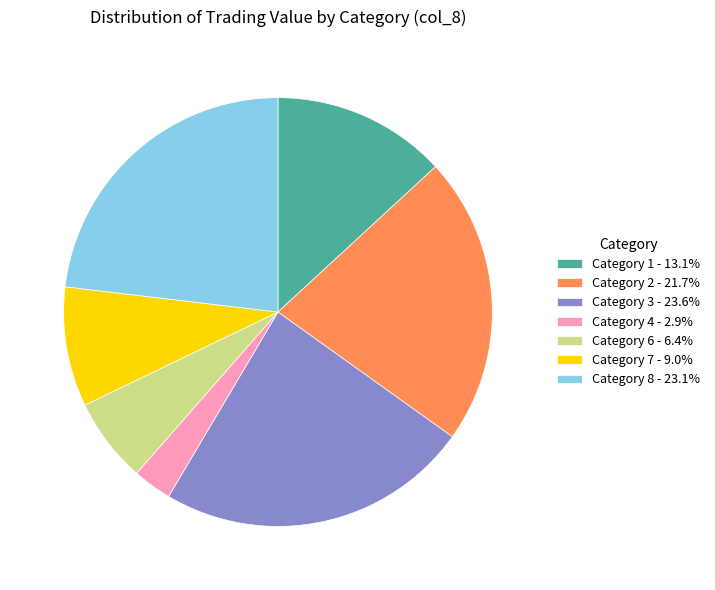

Does Category 8 - 23.1% account for over 50% of the chart?

No